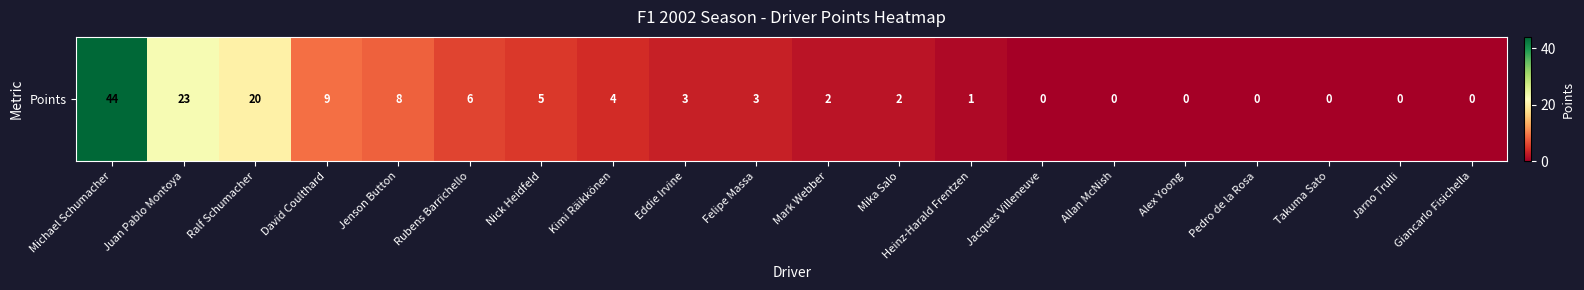

Reading left to right, transcribe all the data shown in this chart.

Michael Schumacher=44	Juan Pablo Montoya=23	Ralf Schumacher=20	David Coulthard=9	Jenson Button=8	Rubens Barrichello=6	Nick Heidfeld=5	Kimi Räikkönen=4	Eddie Irvine=3	Felipe Massa=3	Mark Webber=2	Mika Salo=2	Heinz-Harald Frentzen=1	Jacques Villeneuve=0	Allan McNish=0	Alex Yoong=0	Pedro de la Rosa=0	Takuma Sato=0	Jarno Trulli=0	Giancarlo Fisichella=0